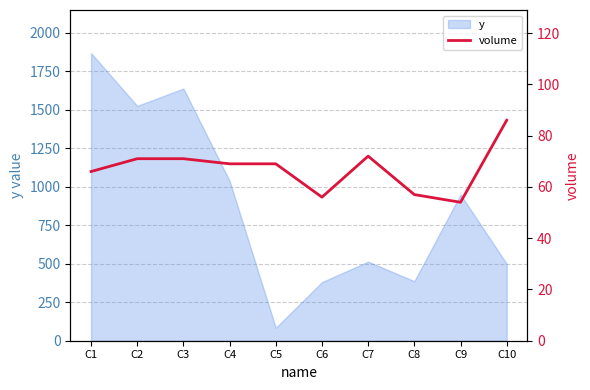

What is the value of the 7th point from the left?

72